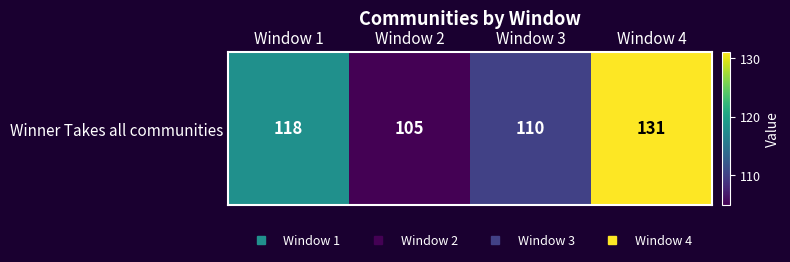

Is it true that the value at Window 2 is 169?

False